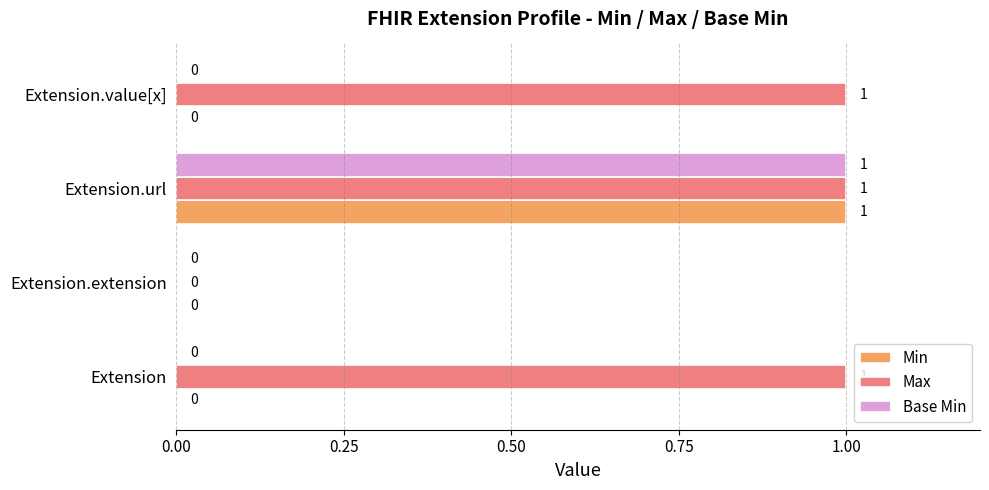

What are all the series names shown in the legend?

Min, Max, Base Min